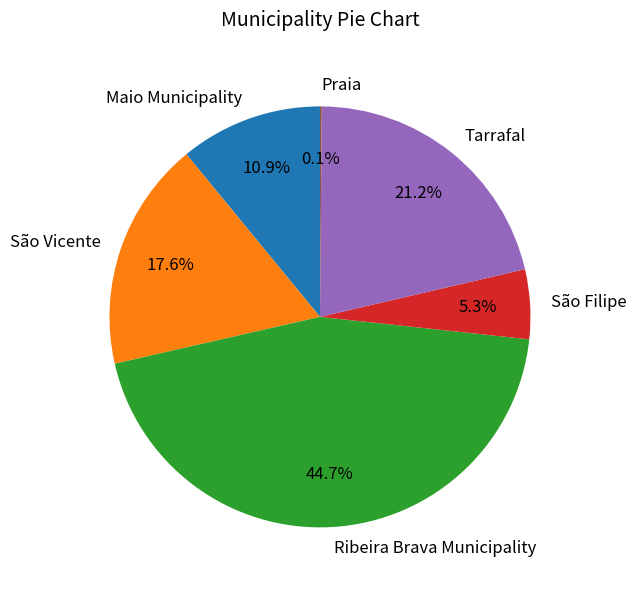

How much of the chart is everything except Maio Municipality?

89.1%